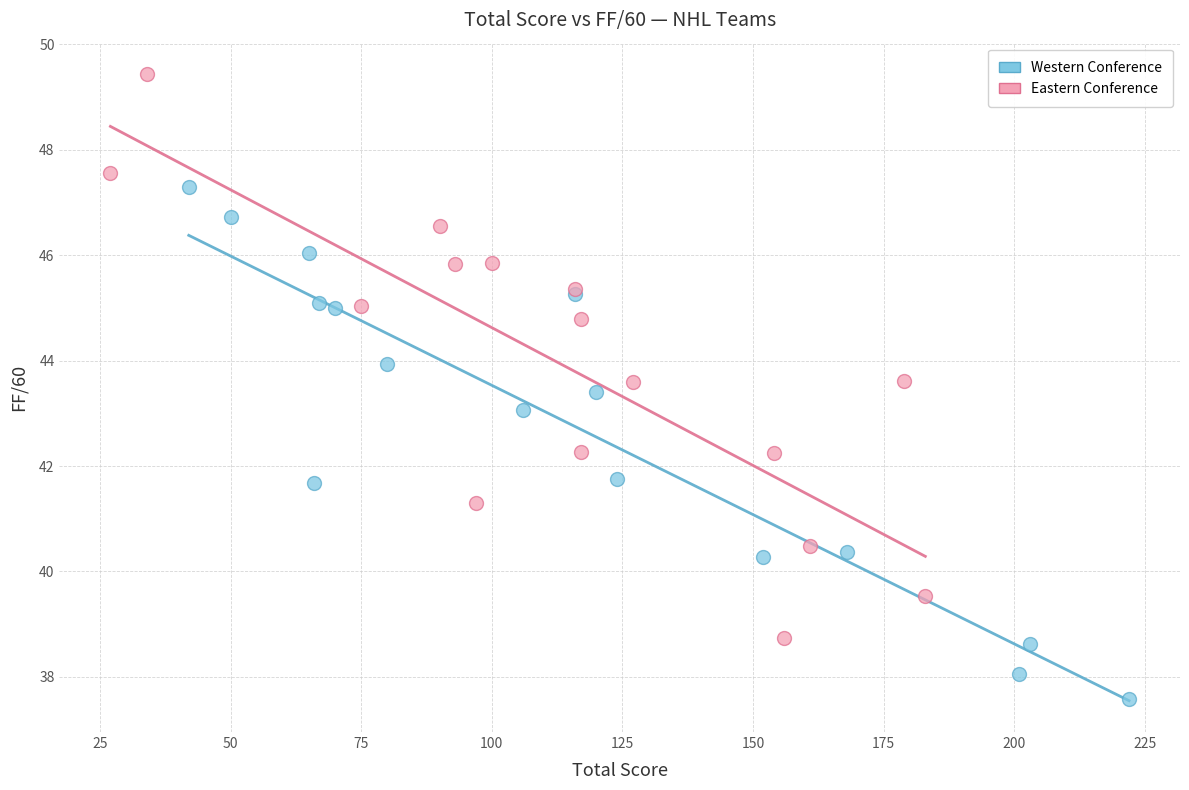

Which series contains the lowest Y value?

Western Conference